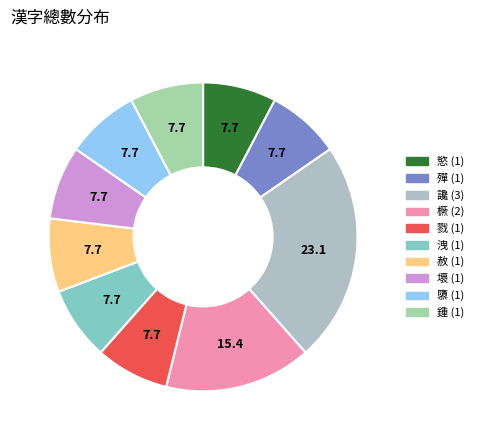

Combined, do 戮 and 慾 account for over 50%?

No